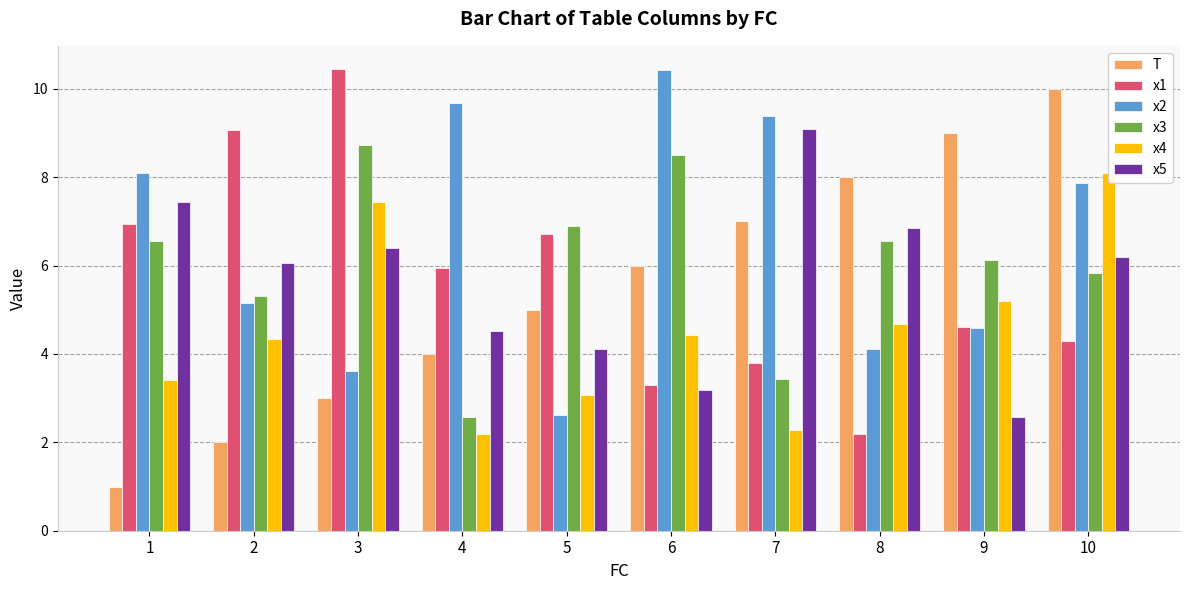

Reading left to right, extract all data points from this chart.

T: 1=1.0	2=2.0	3=3.0	4=4.0	5=5.0	6=6.0	7=7.0	8=8.0	9=9.0	10=10.0
x1: 1=6.9	2=9.1	3=10.4	4=5.9	5=6.7	6=3.3	7=3.8	8=2.2	9=4.6	10=4.3
x2: 1=8.1	2=5.2	3=3.6	4=9.7	5=2.6	6=10.4	7=9.4	8=4.1	9=4.6	10=7.9
x3: 1=6.6	2=5.3	3=8.7	4=2.6	5=6.9	6=8.5	7=3.4	8=6.6	9=6.1	10=5.8
x4: 1=3.4	2=4.3	3=7.4	4=2.2	5=3.1	6=4.4	7=2.3	8=4.7	9=5.2	10=8.1
x5: 1=7.4	2=6.1	3=6.4	4=4.5	5=4.1	6=3.2	7=9.1	8=6.8	9=2.6	10=6.2